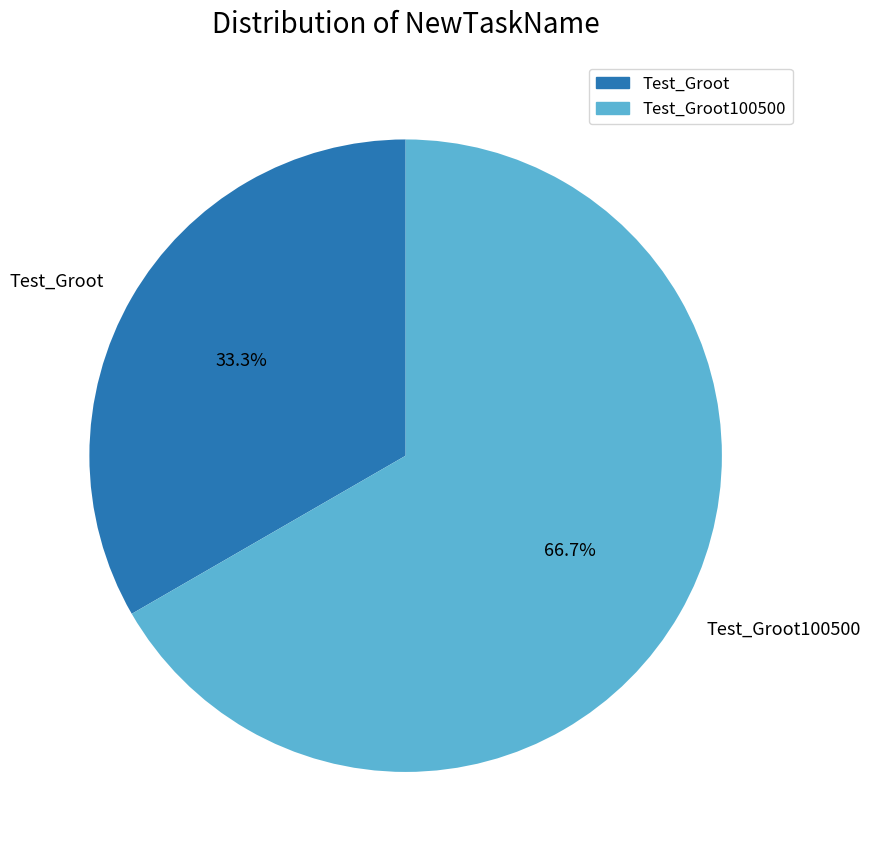

To the nearest percent, what is the difference between the Test_Groot100500 and Test_Groot slice percentages?

33%